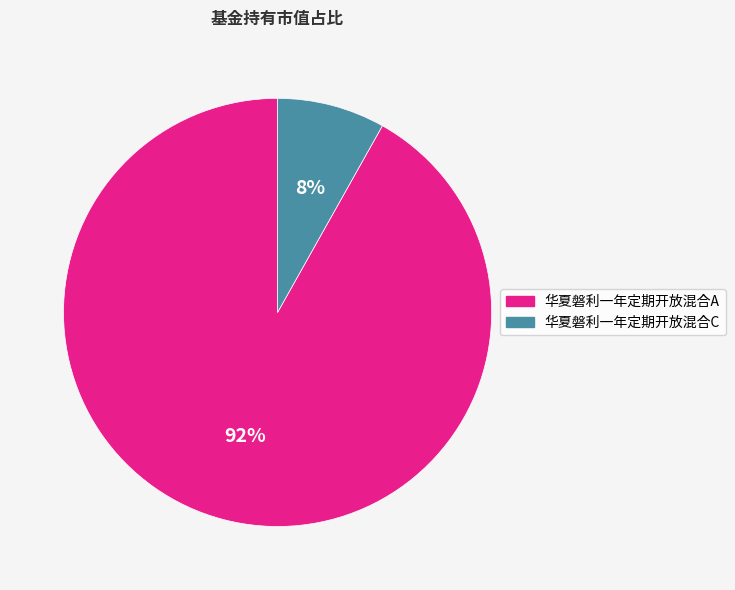

To the nearest percent, what is the average slice percentage?

50%